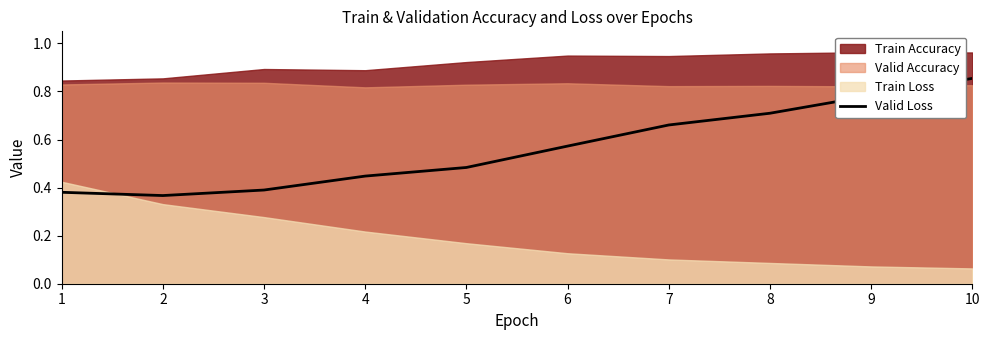

At which label does Valid Loss reach its peak?

10